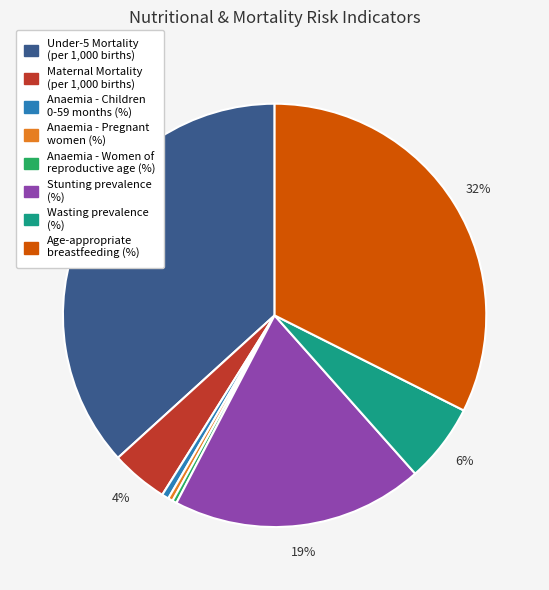

Between Anaemia - Pregnant women (%) and Stunting prevalence (%), which is larger?

Stunting prevalence (%)